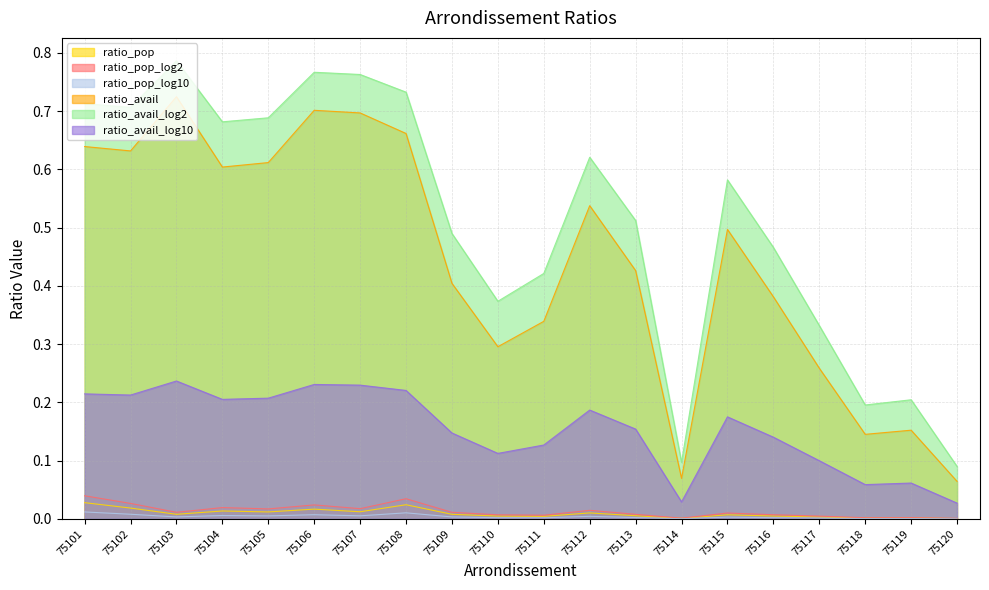

Reading left to right, transcribe all the data shown in this chart.

ratio_pop: 75101=0.0	75102=0.0	75103=0.0	75104=0.0	75105=0.0	75106=0.0	75107=0.0	75108=0.0	75109=0.0	75110=0.0	75111=0.0	75112=0.0	75113=0.0	75114=0.0	75115=0.0	75116=0.0	75117=0.0	75118=0.0	75119=0.0	75120=0.0
ratio_pop_log2: 75101=0.0	75102=0.0	75103=0.0	75104=0.0	75105=0.0	75106=0.0	75107=0.0	75108=0.0	75109=0.0	75110=0.0	75111=0.0	75112=0.0	75113=0.0	75114=0.0	75115=0.0	75116=0.0	75117=0.0	75118=0.0	75119=0.0	75120=0.0
ratio_pop_log10: 75101=0.0	75102=0.0	75103=0.0	75104=0.0	75105=0.0	75106=0.0	75107=0.0	75108=0.0	75109=0.0	75110=0.0	75111=0.0	75112=0.0	75113=0.0	75114=0.0	75115=0.0	75116=0.0	75117=0.0	75118=0.0	75119=0.0	75120=0.0
ratio_avail: 75101=0.6	75102=0.6	75103=0.7	75104=0.6	75105=0.6	75106=0.7	75107=0.7	75108=0.7	75109=0.4	75110=0.3	75111=0.3	75112=0.5	75113=0.4	75114=0.1	75115=0.5	75116=0.4	75117=0.3	75118=0.1	75119=0.2	75120=0.1
ratio_avail_log2: 75101=0.7	75102=0.7	75103=0.8	75104=0.7	75105=0.7	75106=0.8	75107=0.8	75108=0.7	75109=0.5	75110=0.4	75111=0.4	75112=0.6	75113=0.5	75114=0.1	75115=0.6	75116=0.5	75117=0.3	75118=0.2	75119=0.2	75120=0.1
ratio_avail_log10: 75101=0.2	75102=0.2	75103=0.2	75104=0.2	75105=0.2	75106=0.2	75107=0.2	75108=0.2	75109=0.1	75110=0.1	75111=0.1	75112=0.2	75113=0.2	75114=0.0	75115=0.2	75116=0.1	75117=0.1	75118=0.1	75119=0.1	75120=0.0